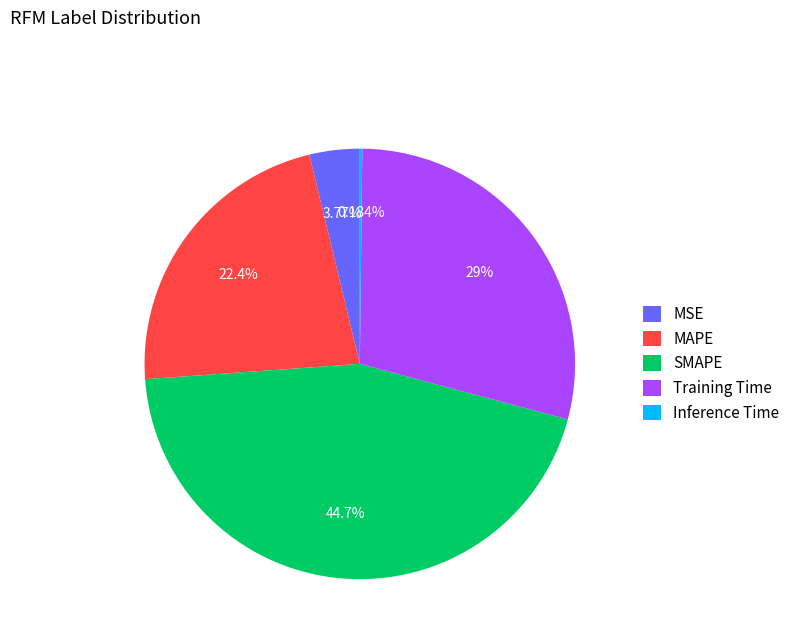

What percentage is the SMAPE slice, to the nearest percent?

45%